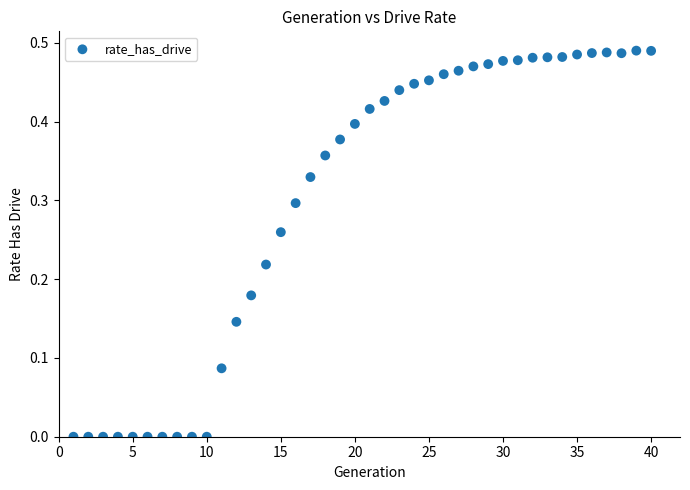

What is the range of X values (max minus min)?

39.0